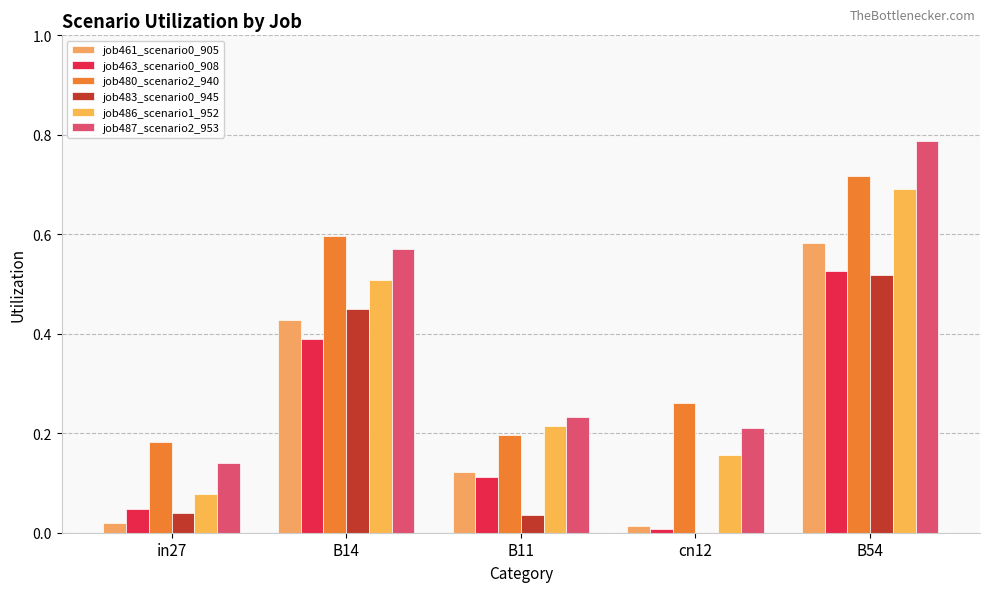

Are the bars horizontal?

No